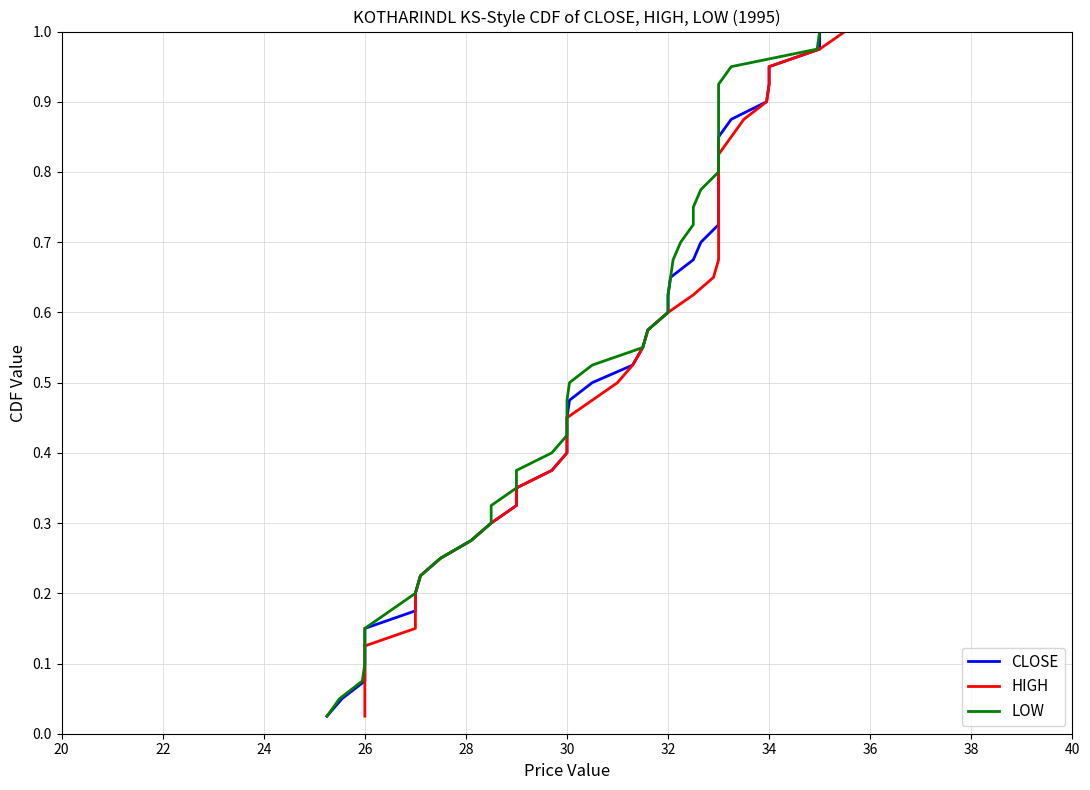

True or false: HIGH and LOW intersect in this chart.

False